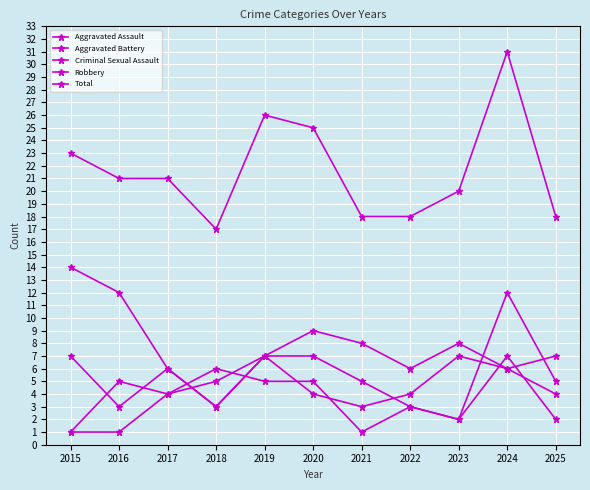

How many lines are shown in the chart?

5